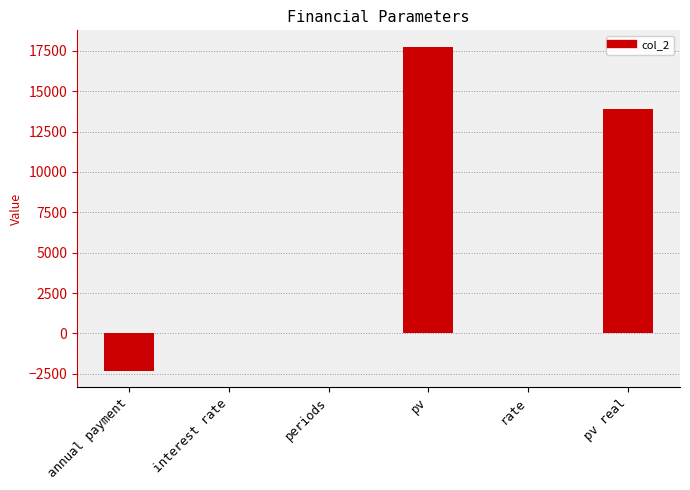

The value at annual payment is -2300.0. True or false?

True